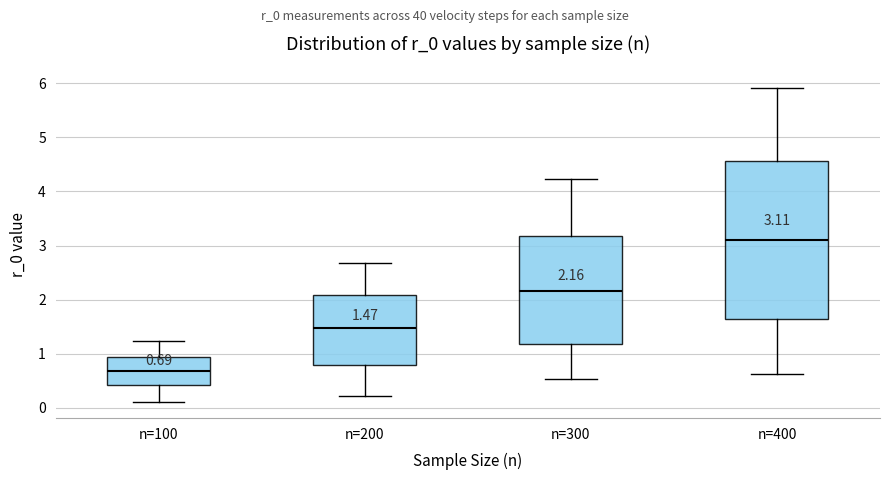

Which box has the lowest median line?

n=100